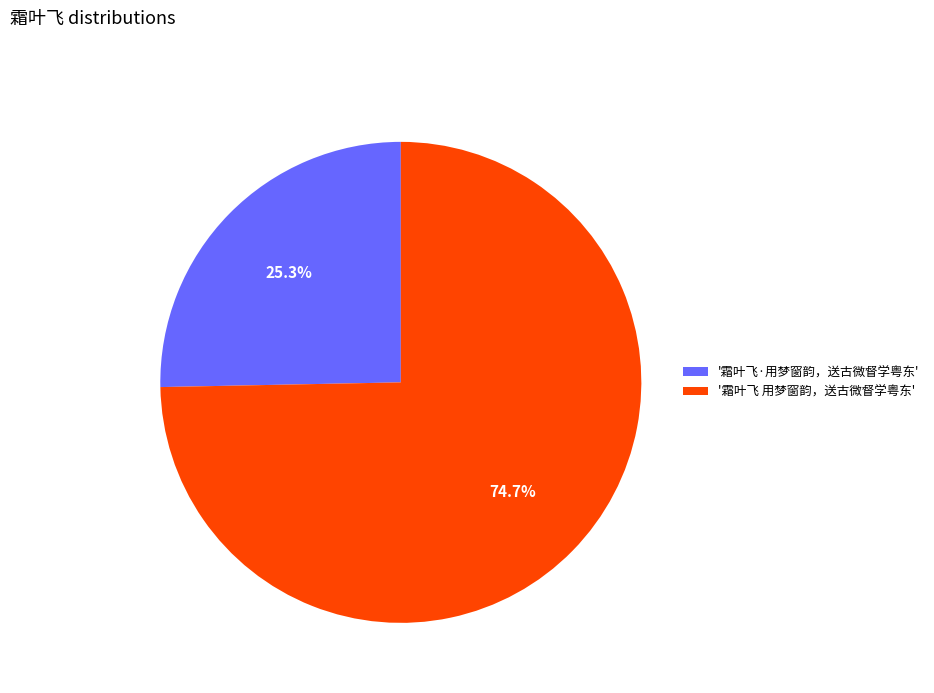

Which has a higher value, '霜叶飞 用梦窗韵，送古微督学粤东' or '霜叶飞·用梦窗韵，送古微督学粤东'?

'霜叶飞 用梦窗韵，送古微督学粤东'